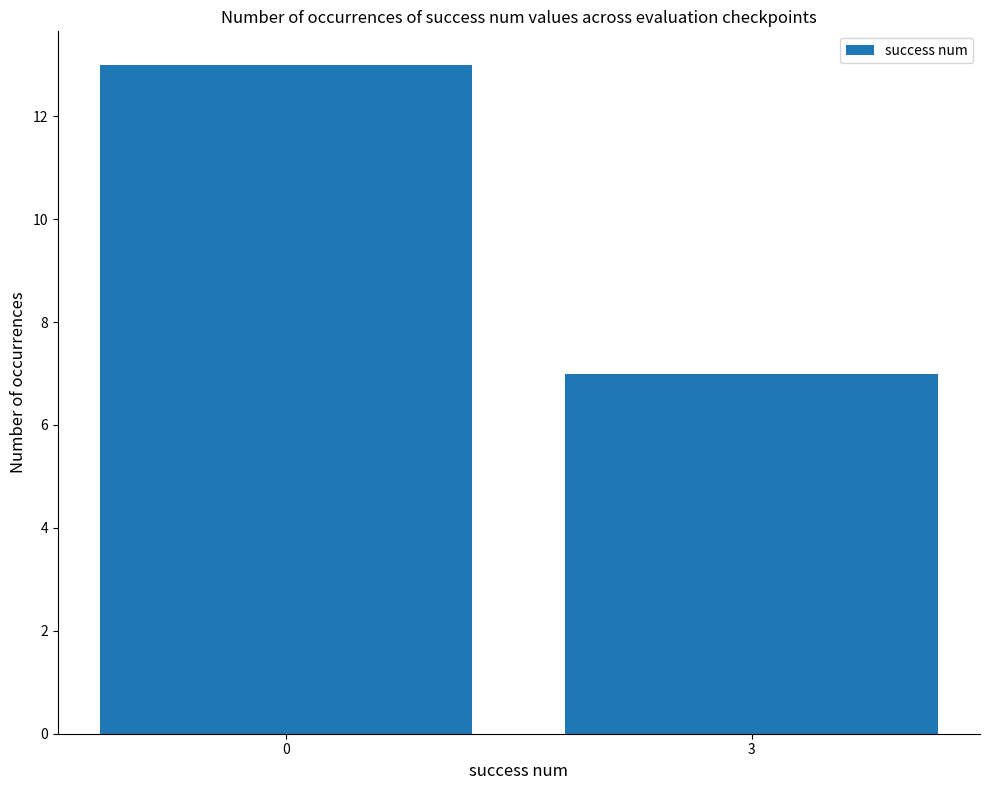

What is the value of the 1st bar from the left?

13